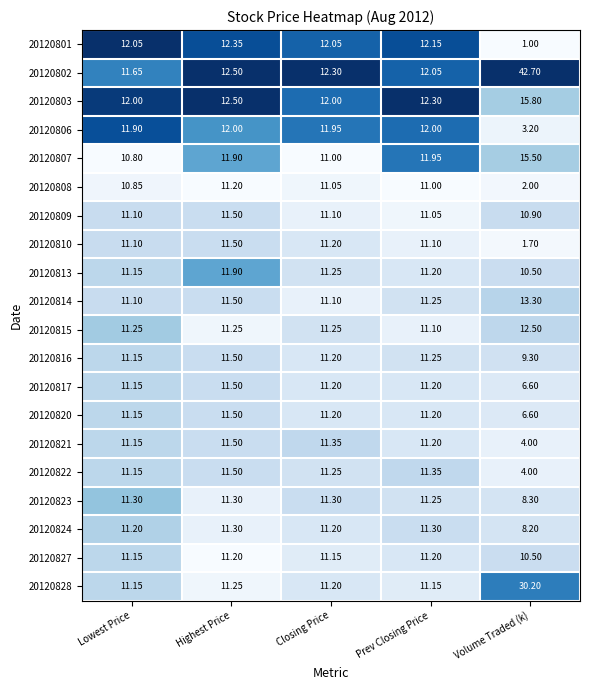

Is the value of 20120810 at Closing Price greater than the value of 20120824 at Volume Traded (k)?

Yes